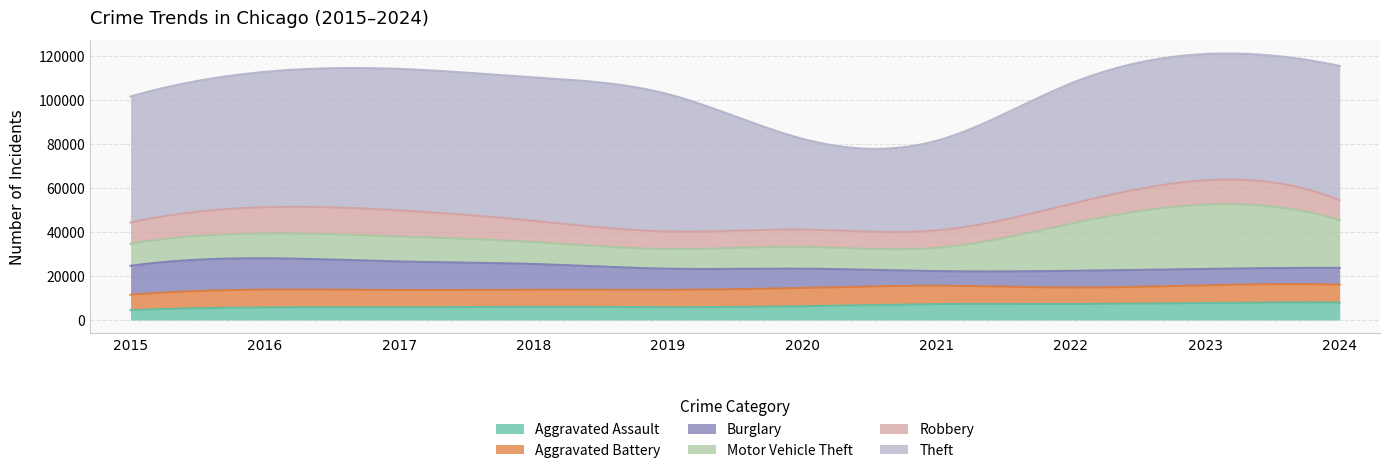

True or false: Motor Vehicle Theft has more than 2 points higher than both neighbors.

False